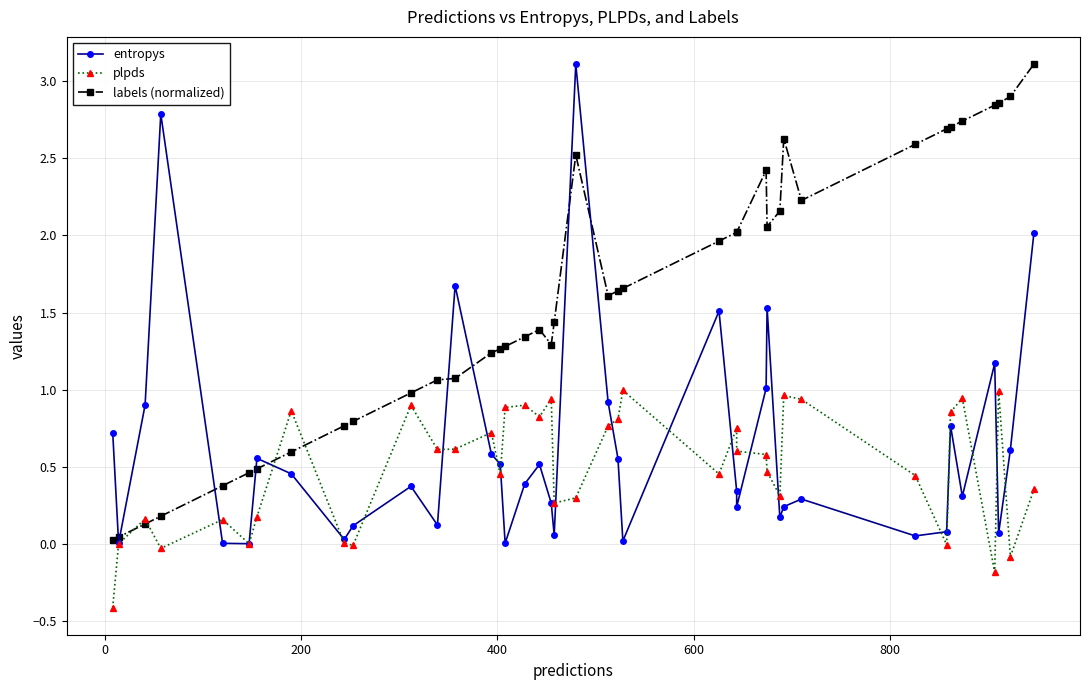

Does the chart have visible grid lines?

Yes